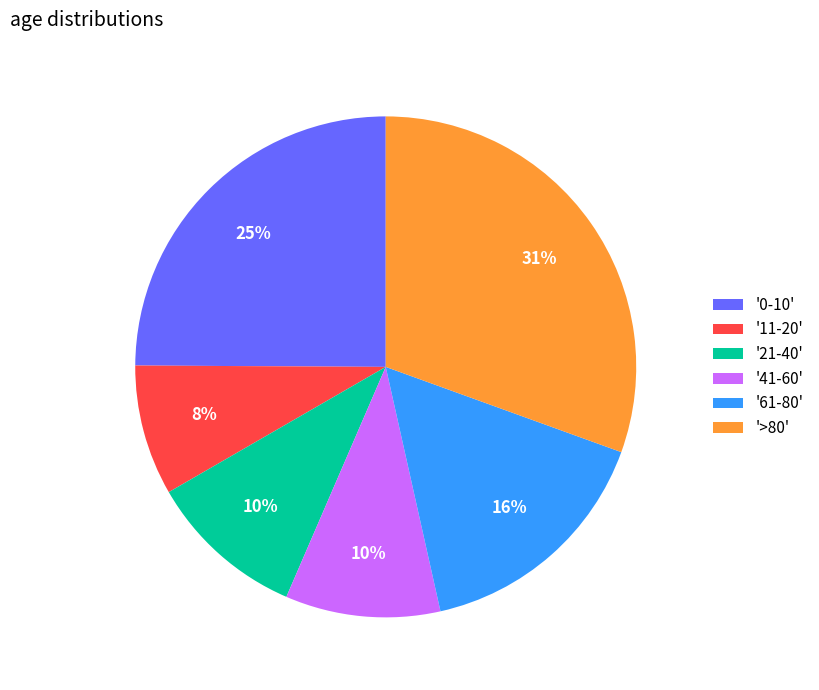

What percentage is the '0-10' slice, to the nearest percent?

25%